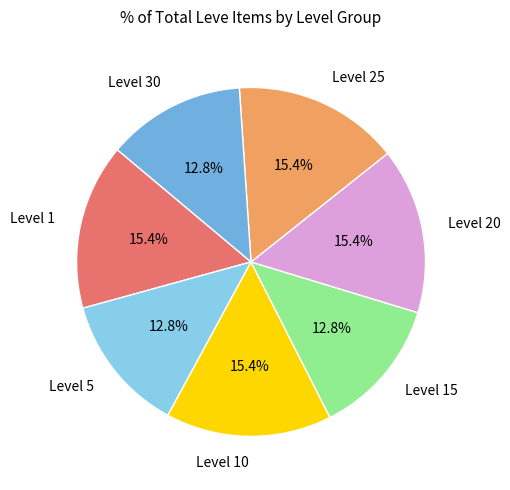

Is there any slice that represents more than half of the pie?

No